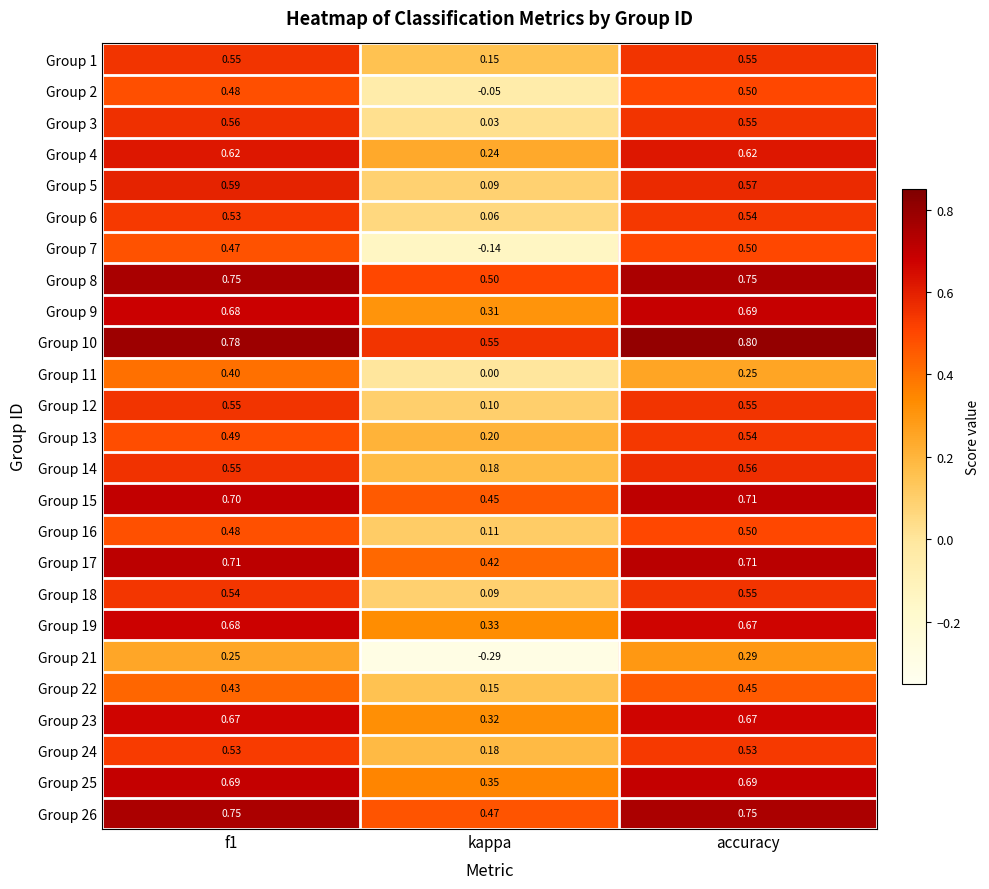

Where is Group 19 nearest to the value 0?

kappa